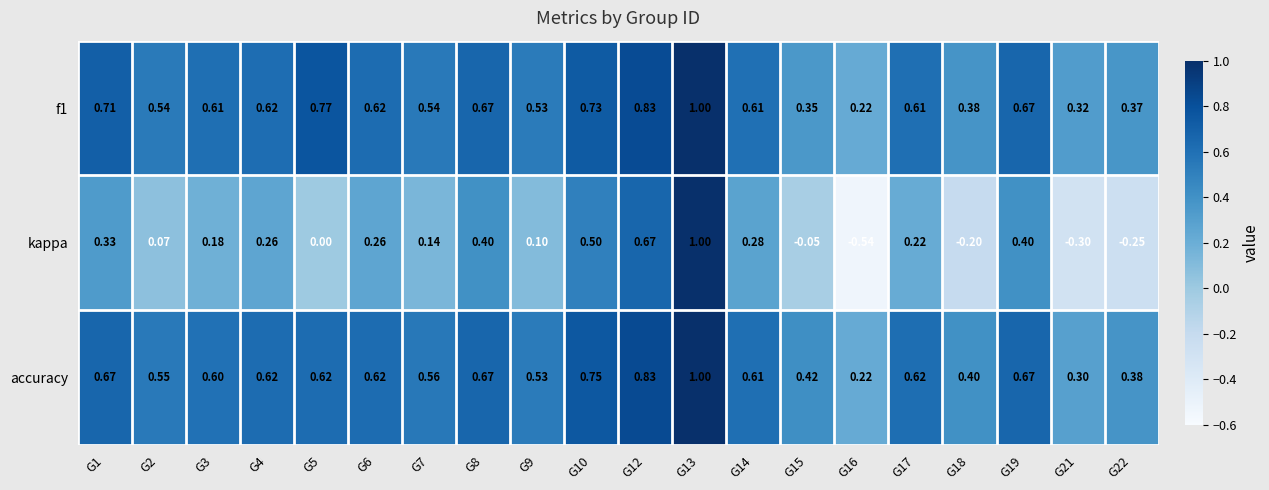

Which series changed the most between G16 and G18?

kappa